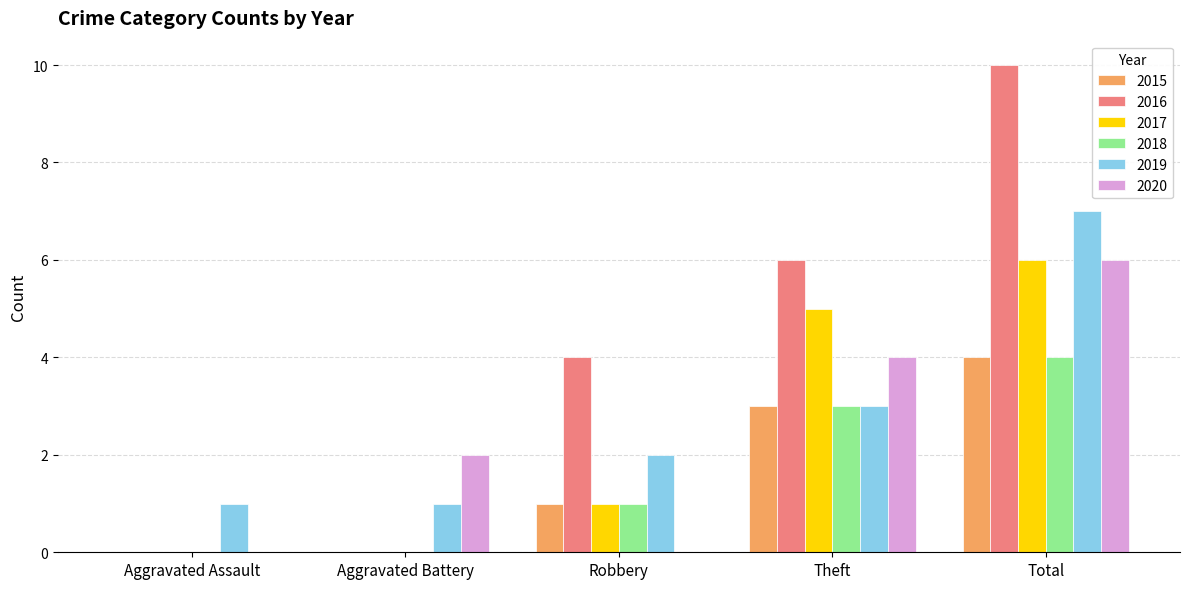

True or false: 2017 has a value of 4 at Aggravated Assault.

False